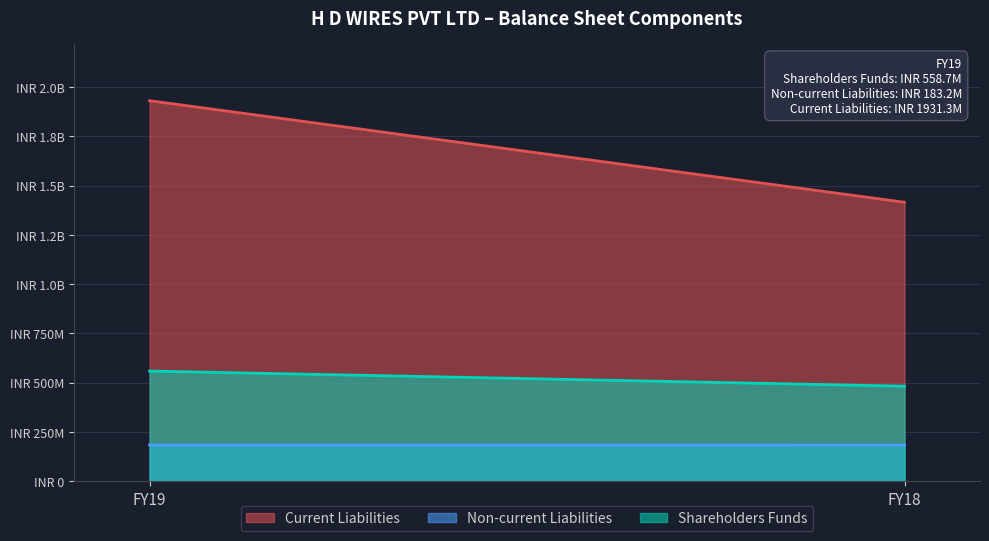

How many categories are shown in the chart?

2